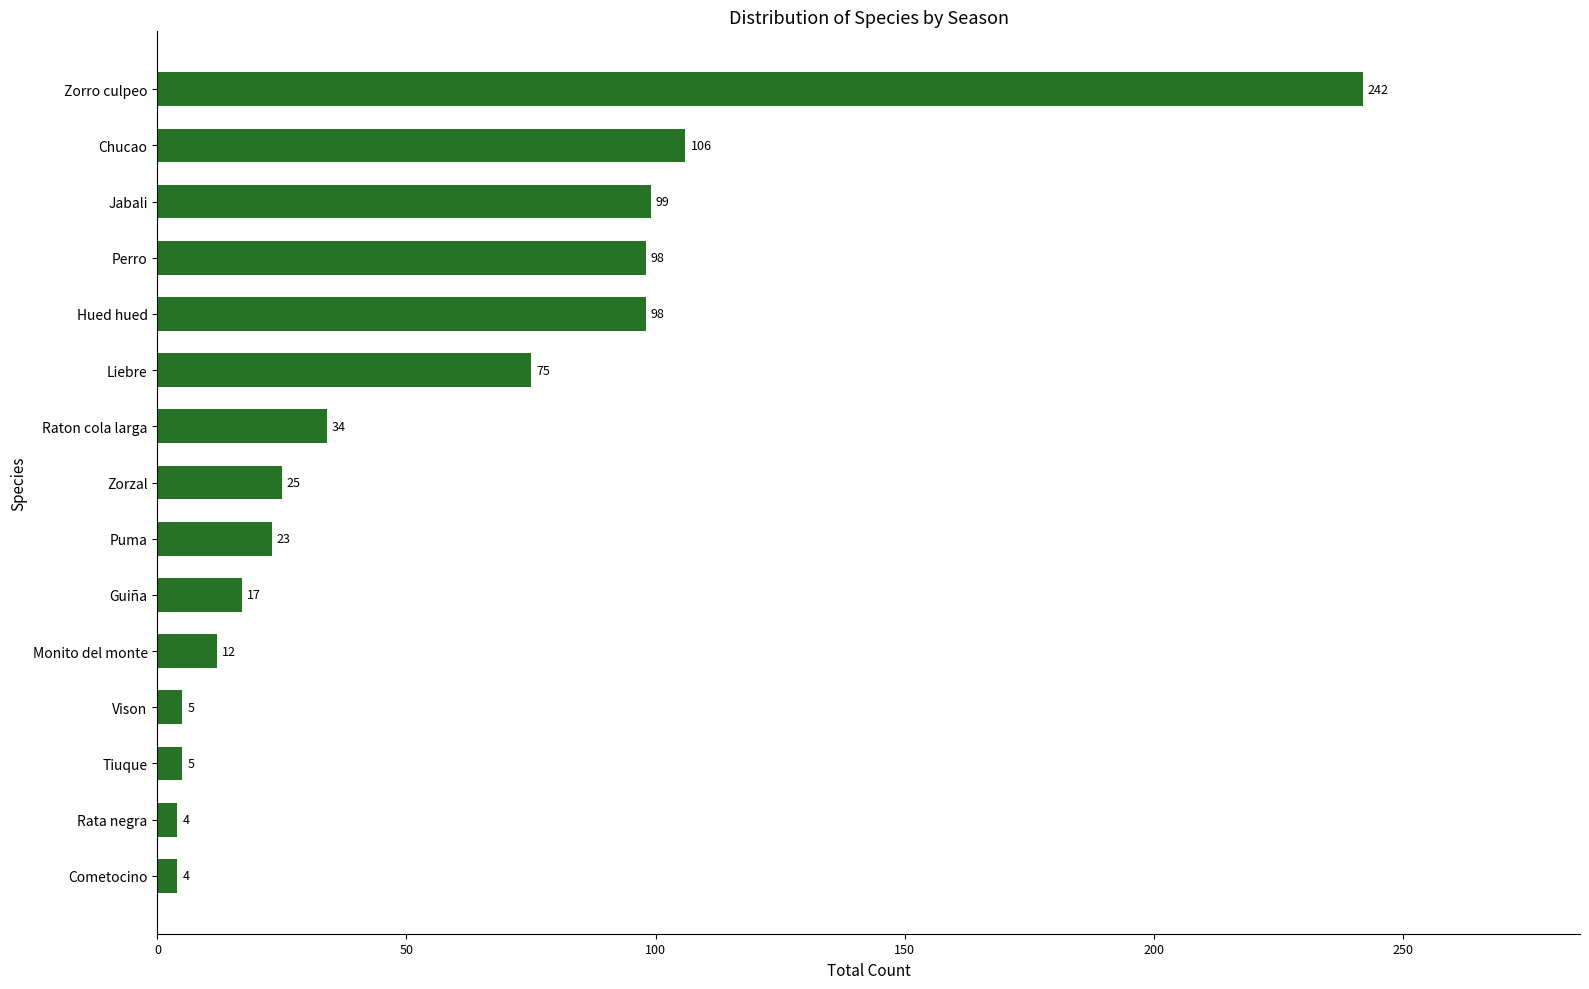

What is the sum of the values at Jabali and Chucao?

205